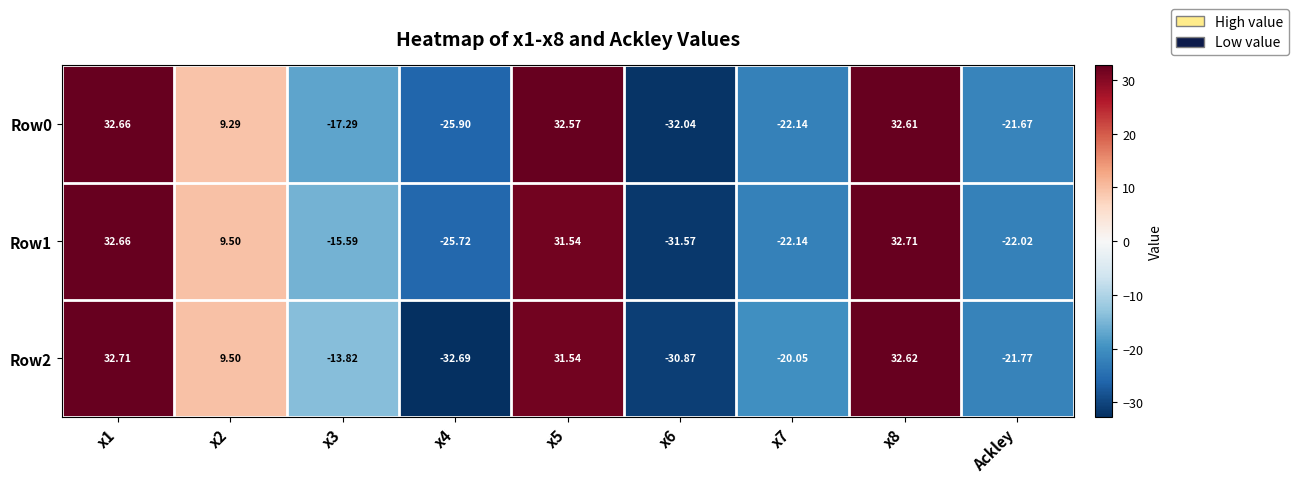

How many categories are shown in the chart?

9